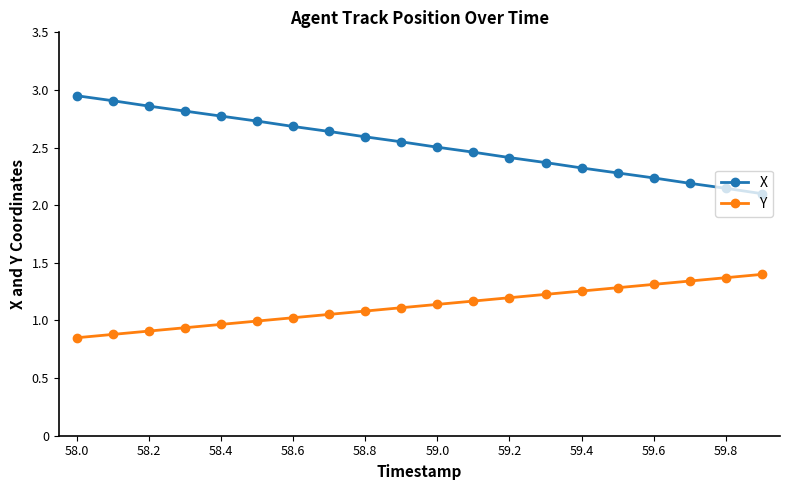

List the series in order of their peak value, lowest first.

Y, X